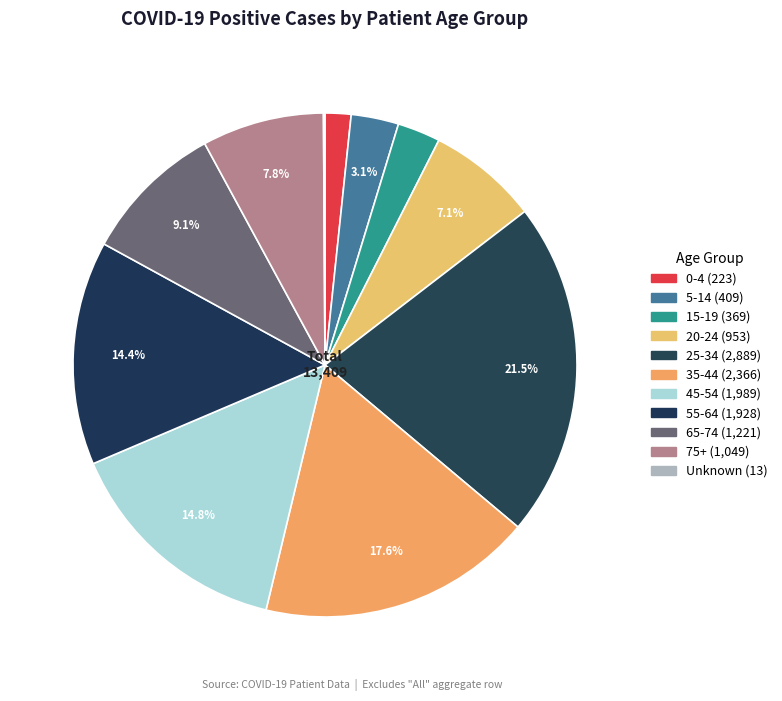

How many slices are in this pie chart?

11